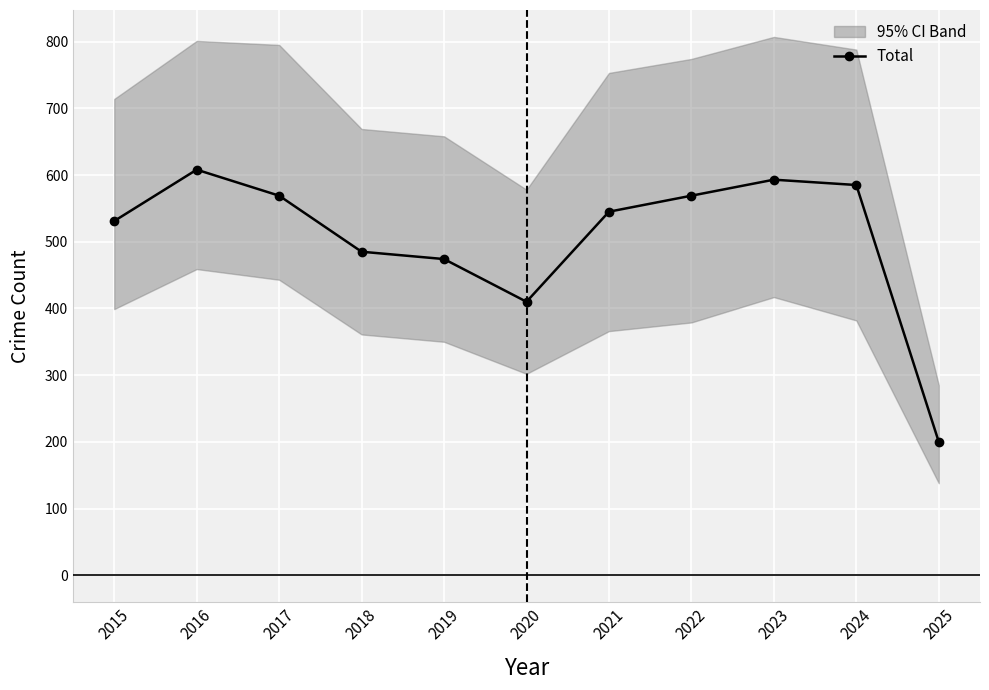

Rank the categories by value from lowest to highest.

2025, 2020, 2019, 2018, 2015, 2021, 2017, 2022, 2024, 2023, 2016